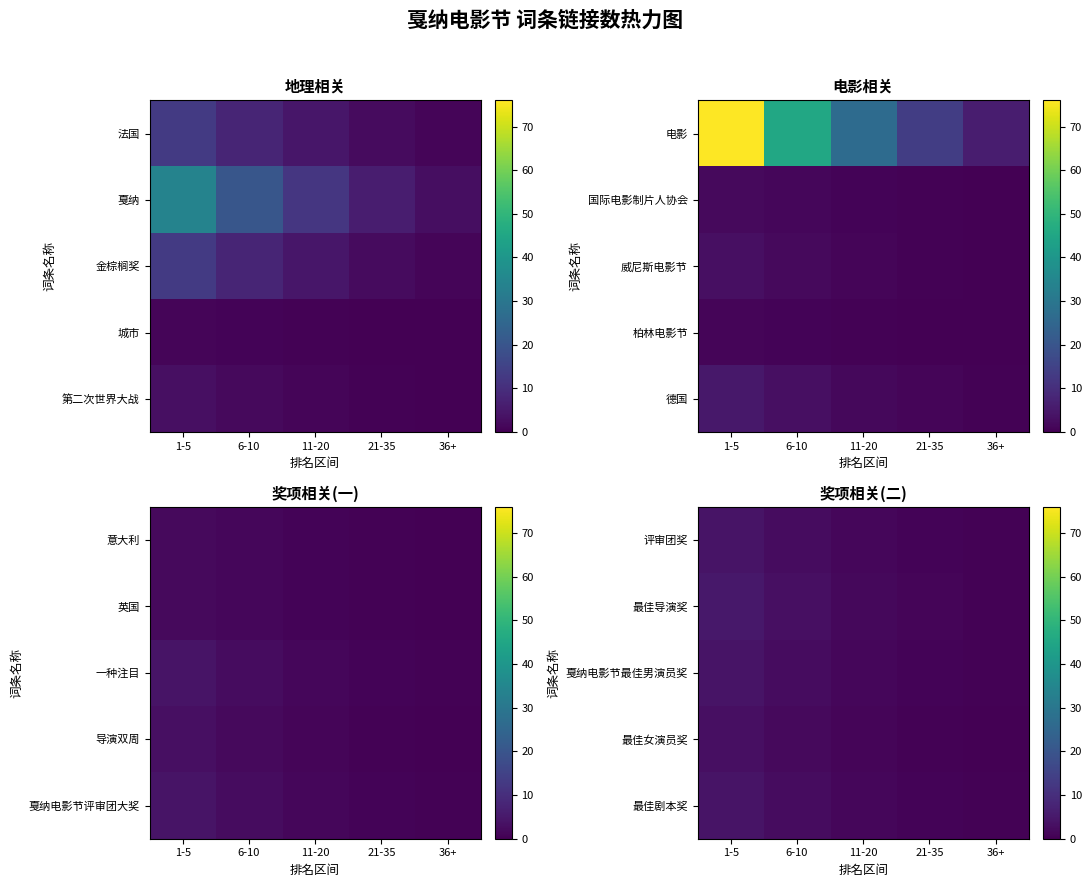

Rank the series by their maximum value, from highest to lowest.

最佳导演奖, 评审团奖, 戛纳电影节最佳男演员奖, 最佳剧本奖, 最佳女演员奖